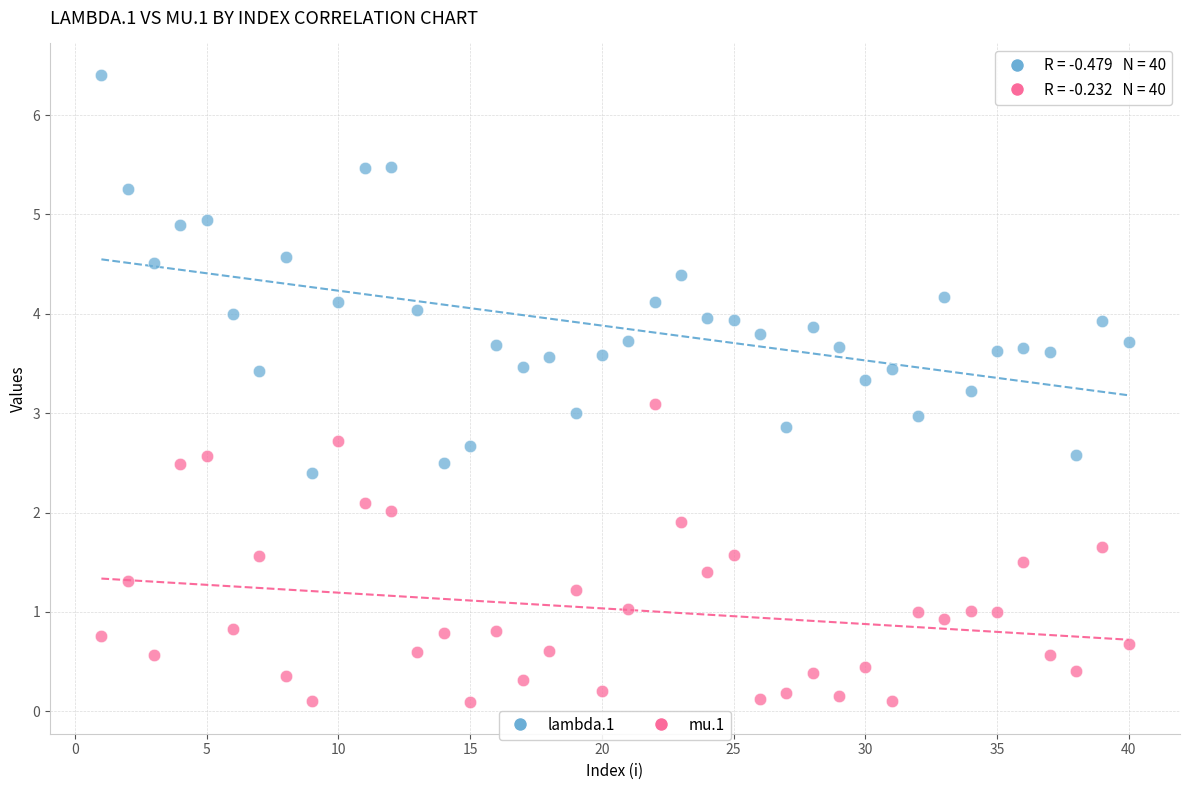

What is the X range (max minus min) for the scatter plot?

39.0